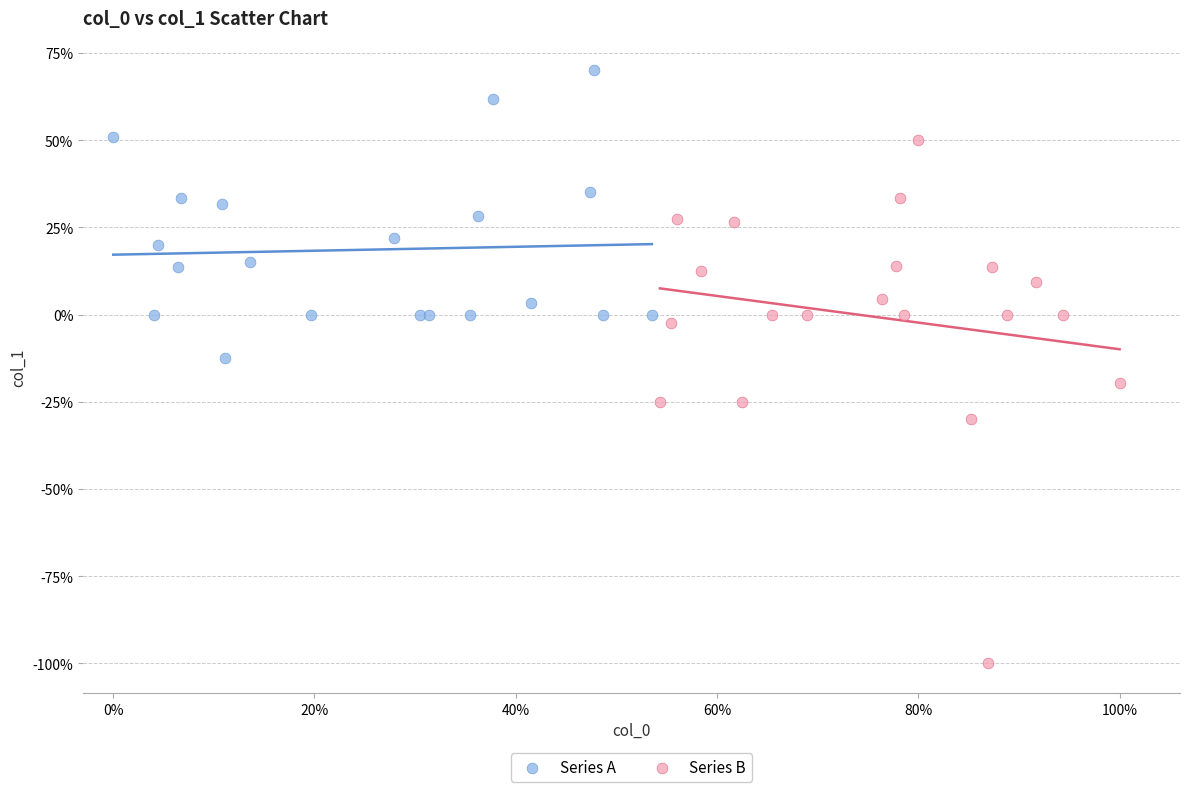

What are all the series names shown in the legend?

Series A, Series B